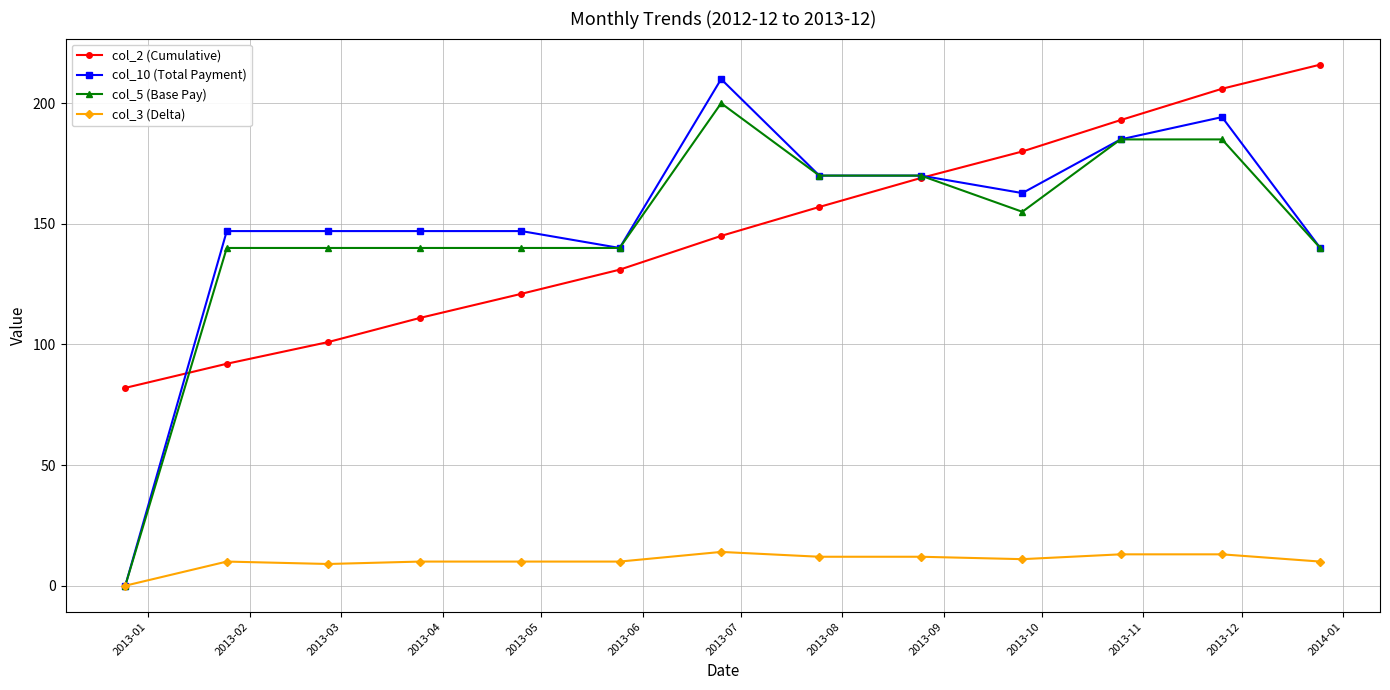

True or false: col_2 (Cumulative) and col_3 (Delta) intersect in this chart.

False